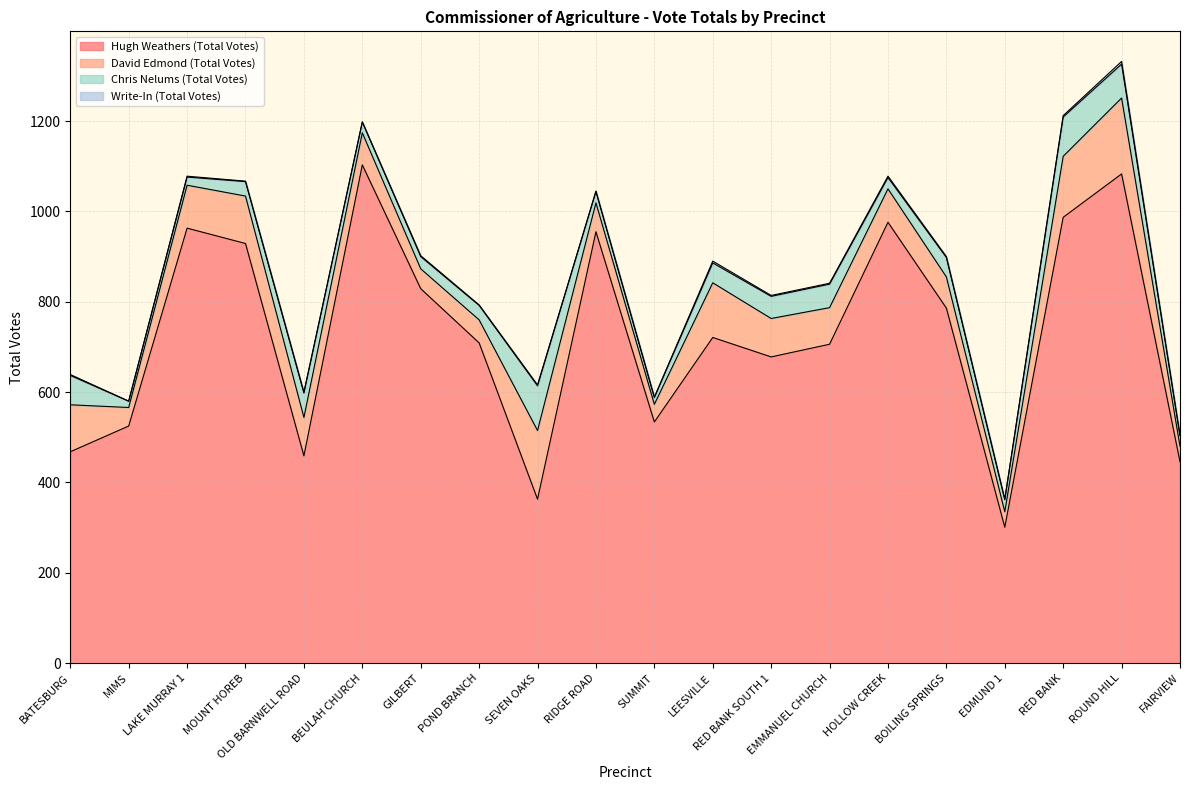

Reading left to right, what are all the values shown in this chart?

Hugh Weathers (Total Votes): 468	525	963	929	459	1103	829	709	363	955	534	721	678	706	976	786	301	987	1083	446
David Edmond (Total Votes): 104	41	95	105	85	71	44	51	152	64	39	121	85	81	74	69	34	135	168	34
Chris Nelums (Total Votes): 65	14	18	32	54	24	27	32	99	25	15	44	49	52	25	43	27	87	75	24
Write-In (Total Votes): 2	0	2	1	2	0	2	1	2	1	1	4	2	2	3	2	1	3	6	0